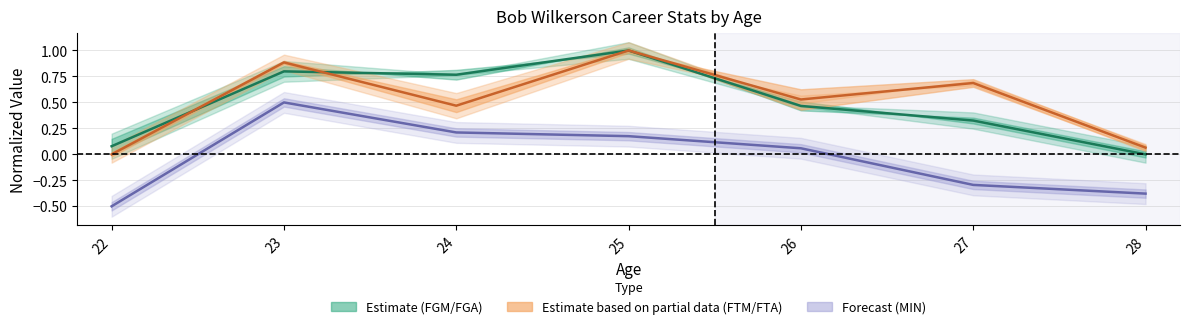

True or false: MIN mid and FTM/FTA mid cross at least once.

False